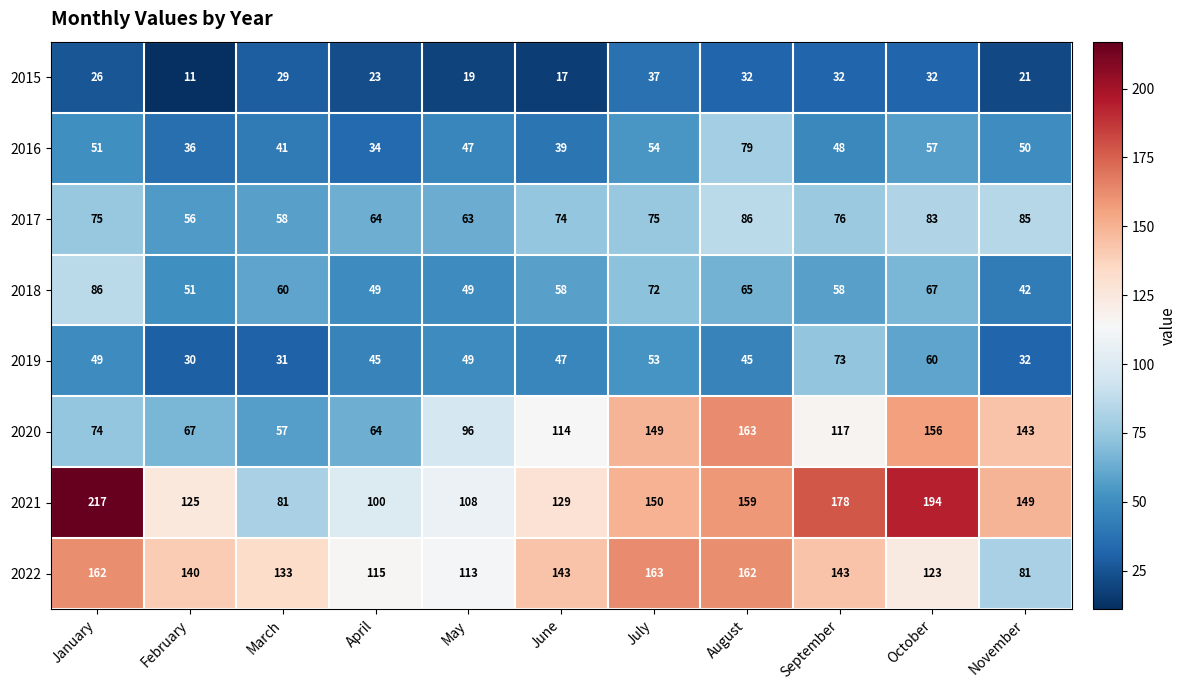

Between March and November, which series saw the biggest shift?

2020